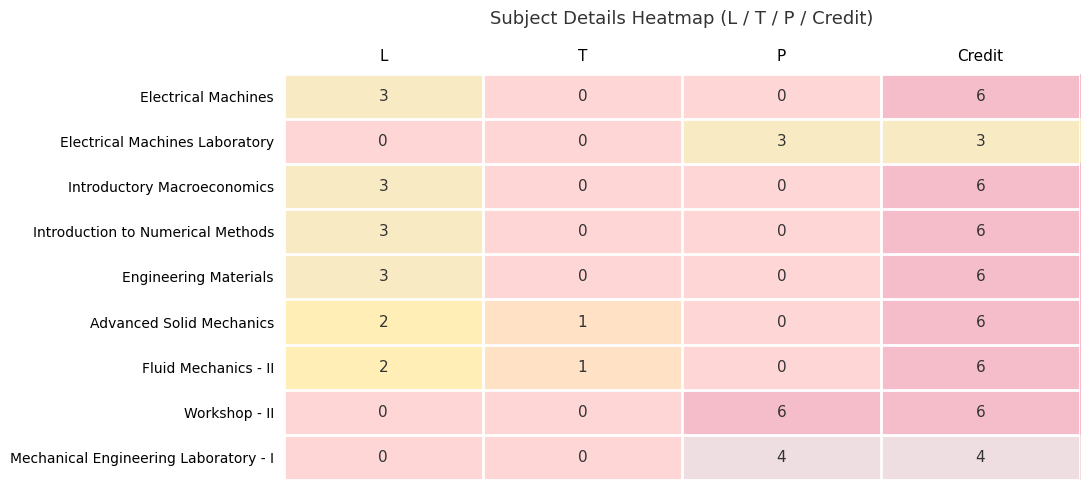

What is the sum of the Introductory Macroeconomics values at Credit and L?

9